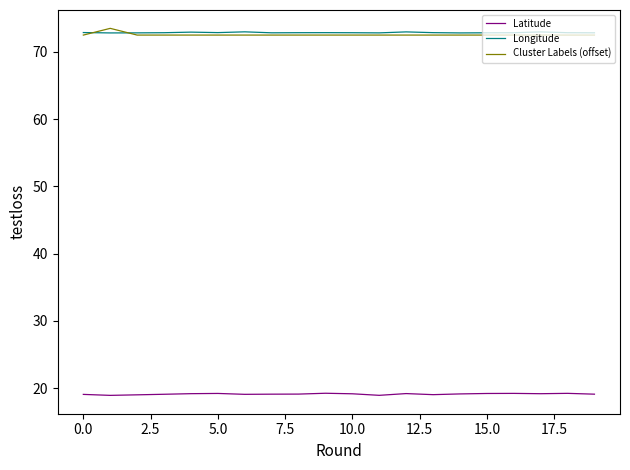

Rank the series by their maximum value, from highest to lowest.

Cluster Labels (offset), Longitude, Latitude